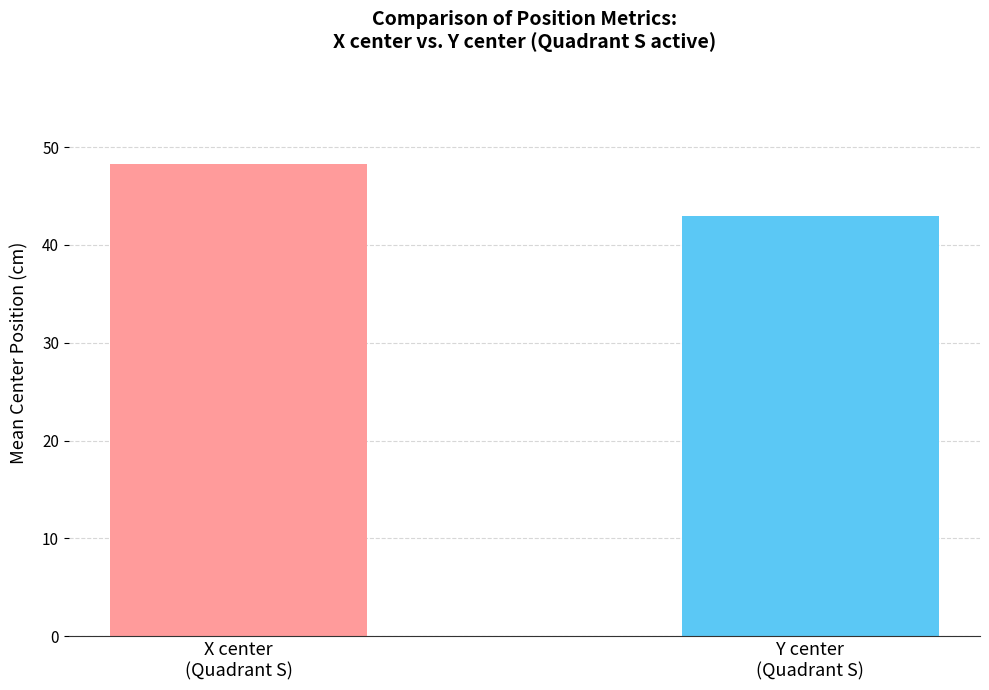

What is the smallest value displayed?

42.9